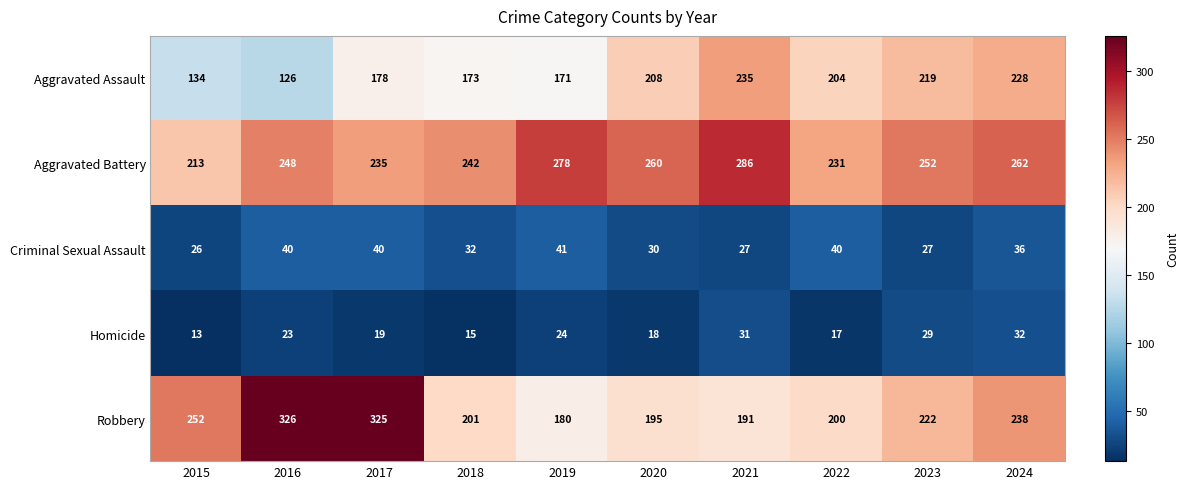

How many values in the Aggravated Battery series are below 252?

5